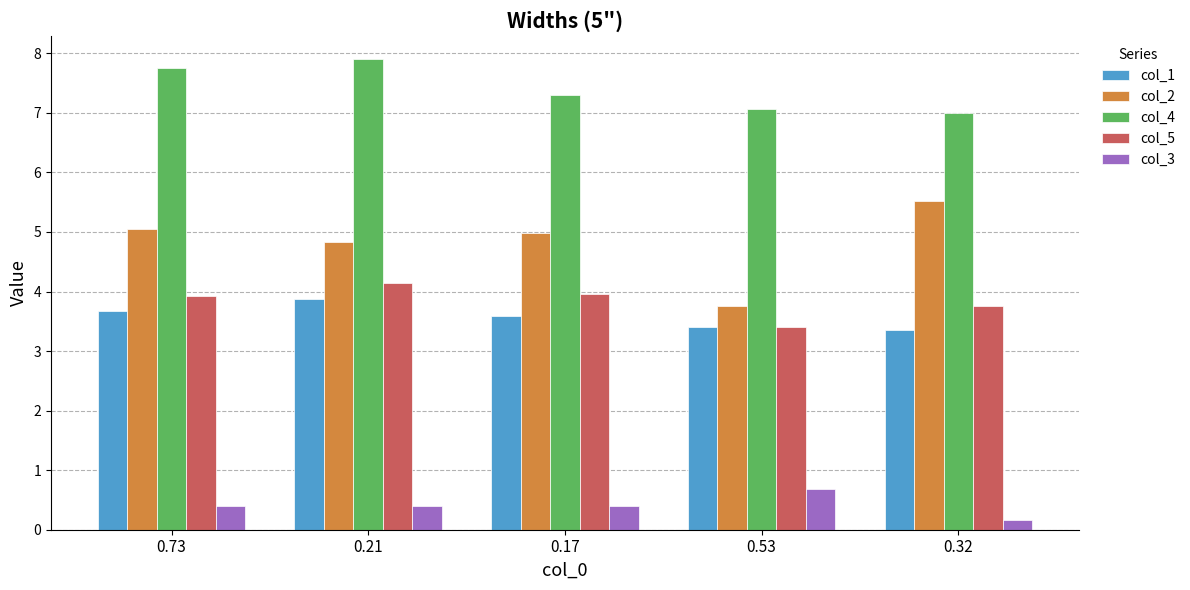

Are the bars grouped side by side (vs. stacked)?

Yes